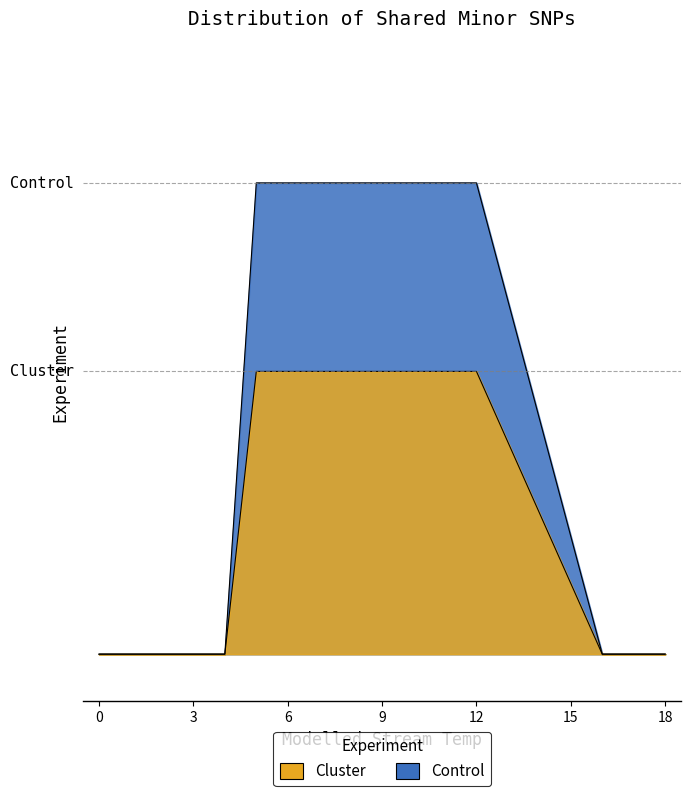

Is it true that the value at 18 is -56?

False